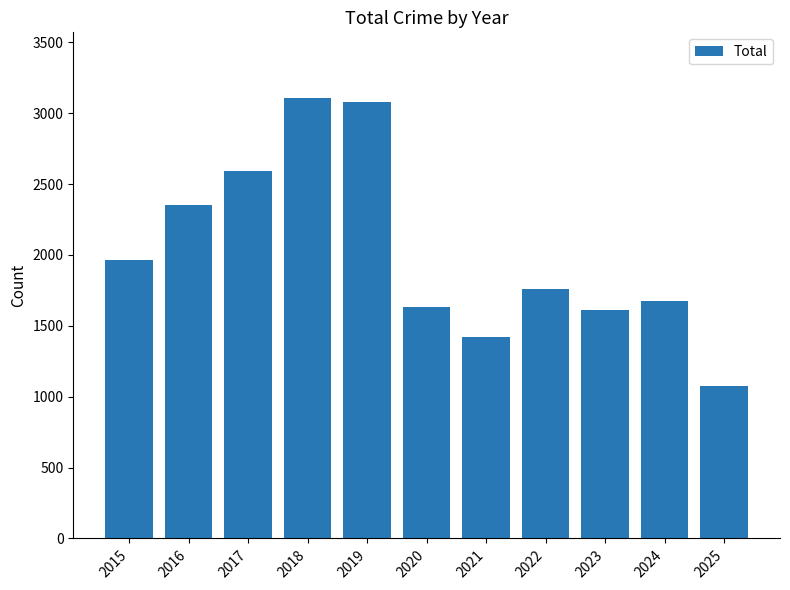

What value does the data have at 2024, to the nearest 50?

1700